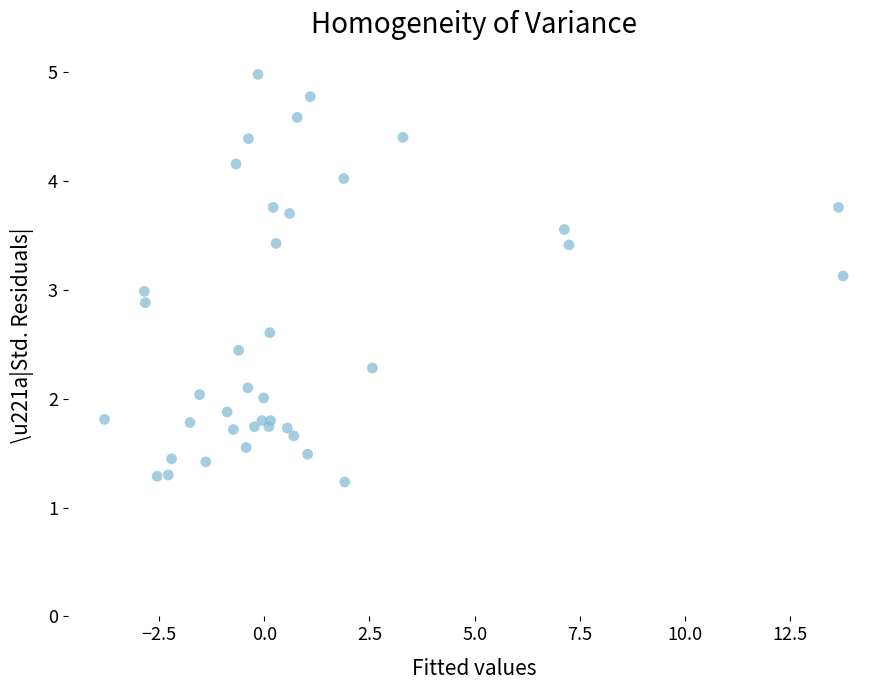

What is the range of Y values (max minus min)?

3.7